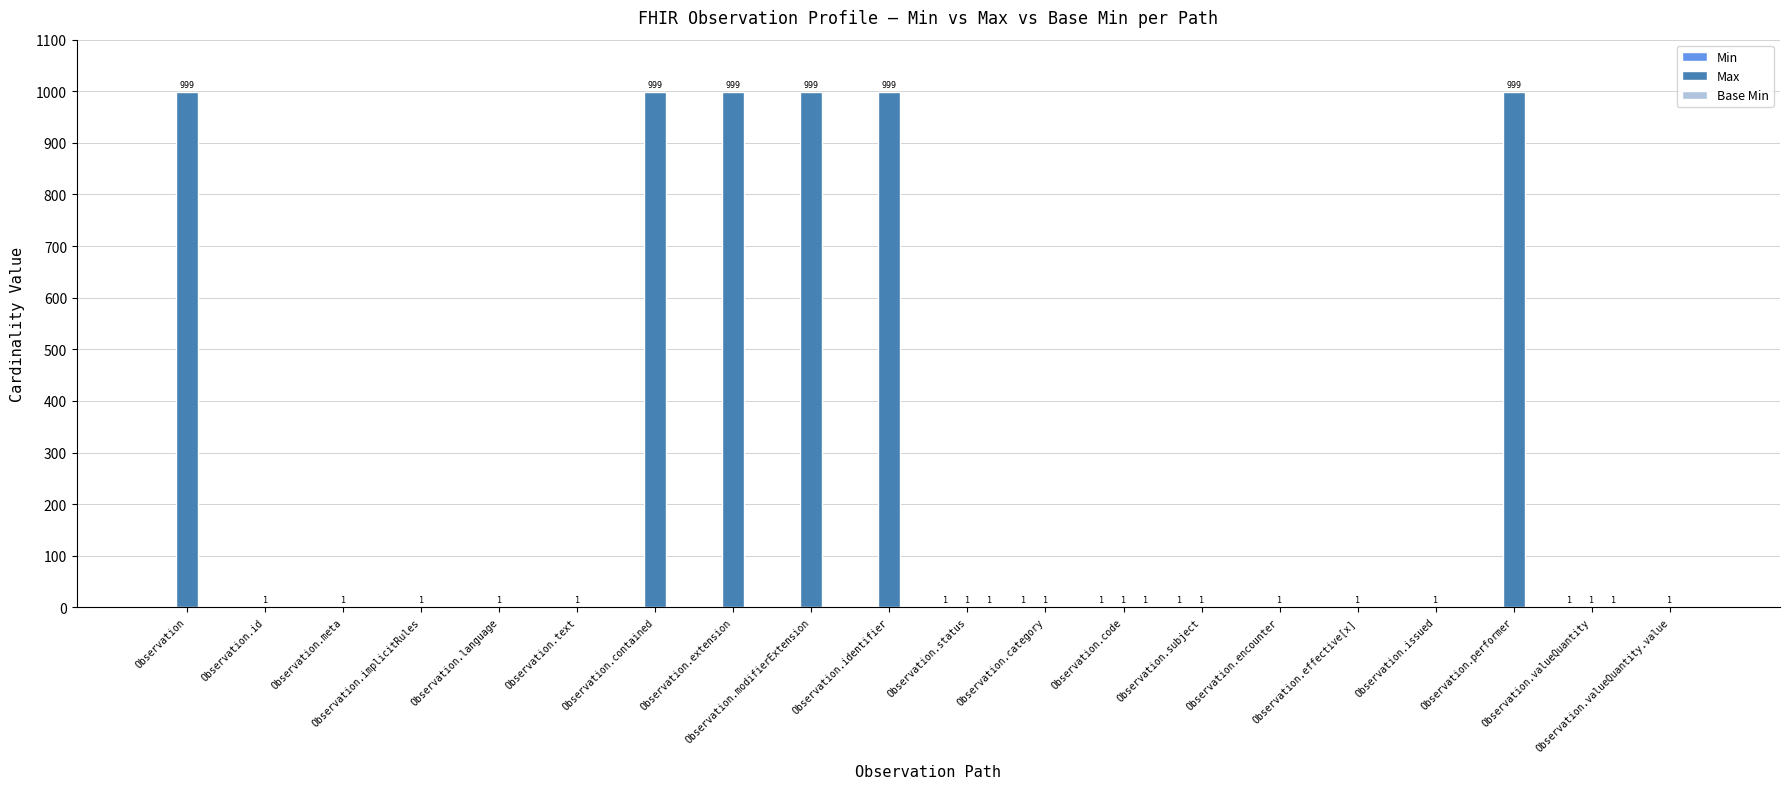

Count the number of categories in the chart.

20